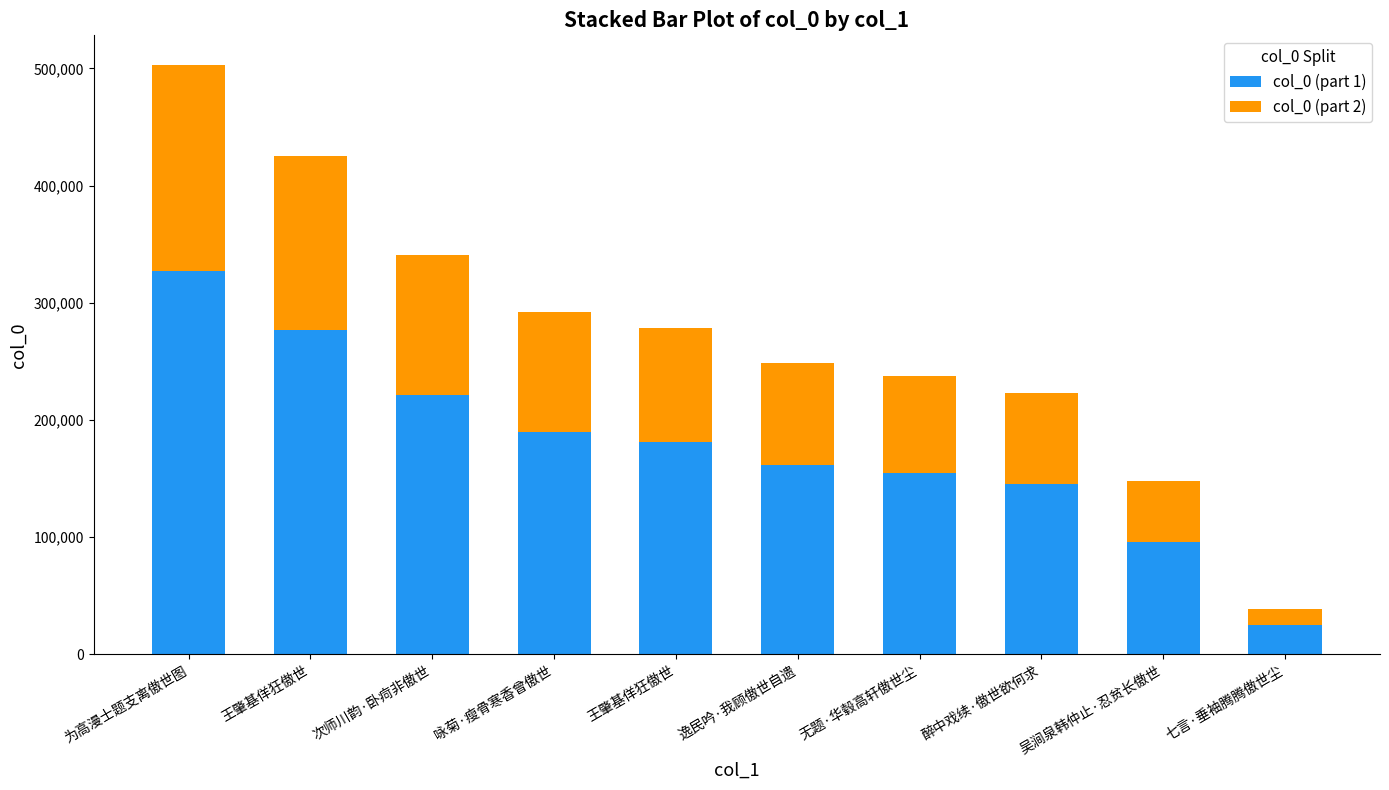

At which label does col_0 (part 1) first exceed 181212?

为高漫士题支离傲世图